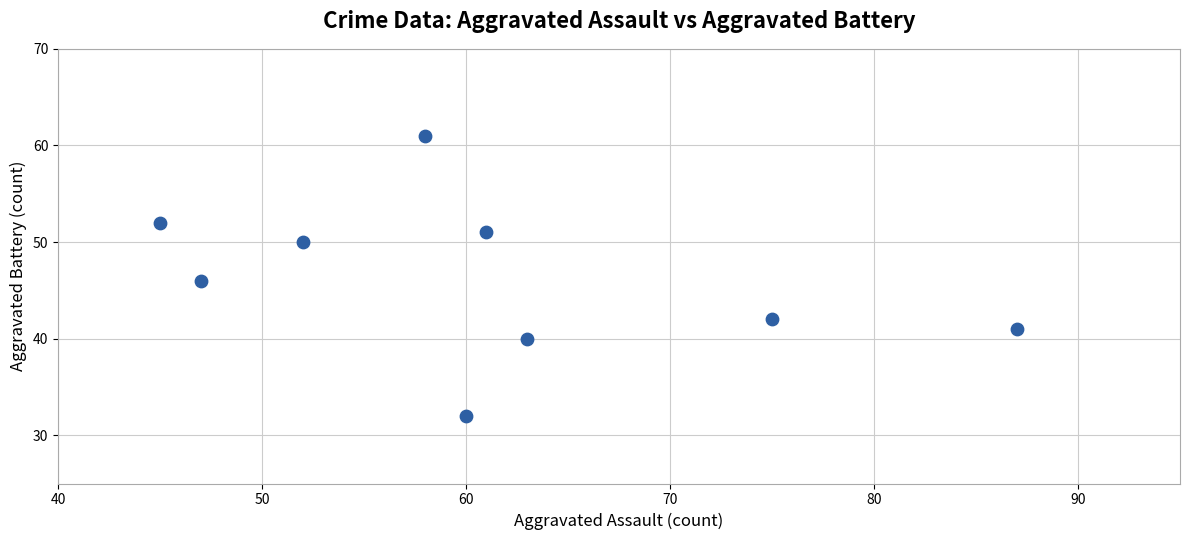

What is the average X value?

61